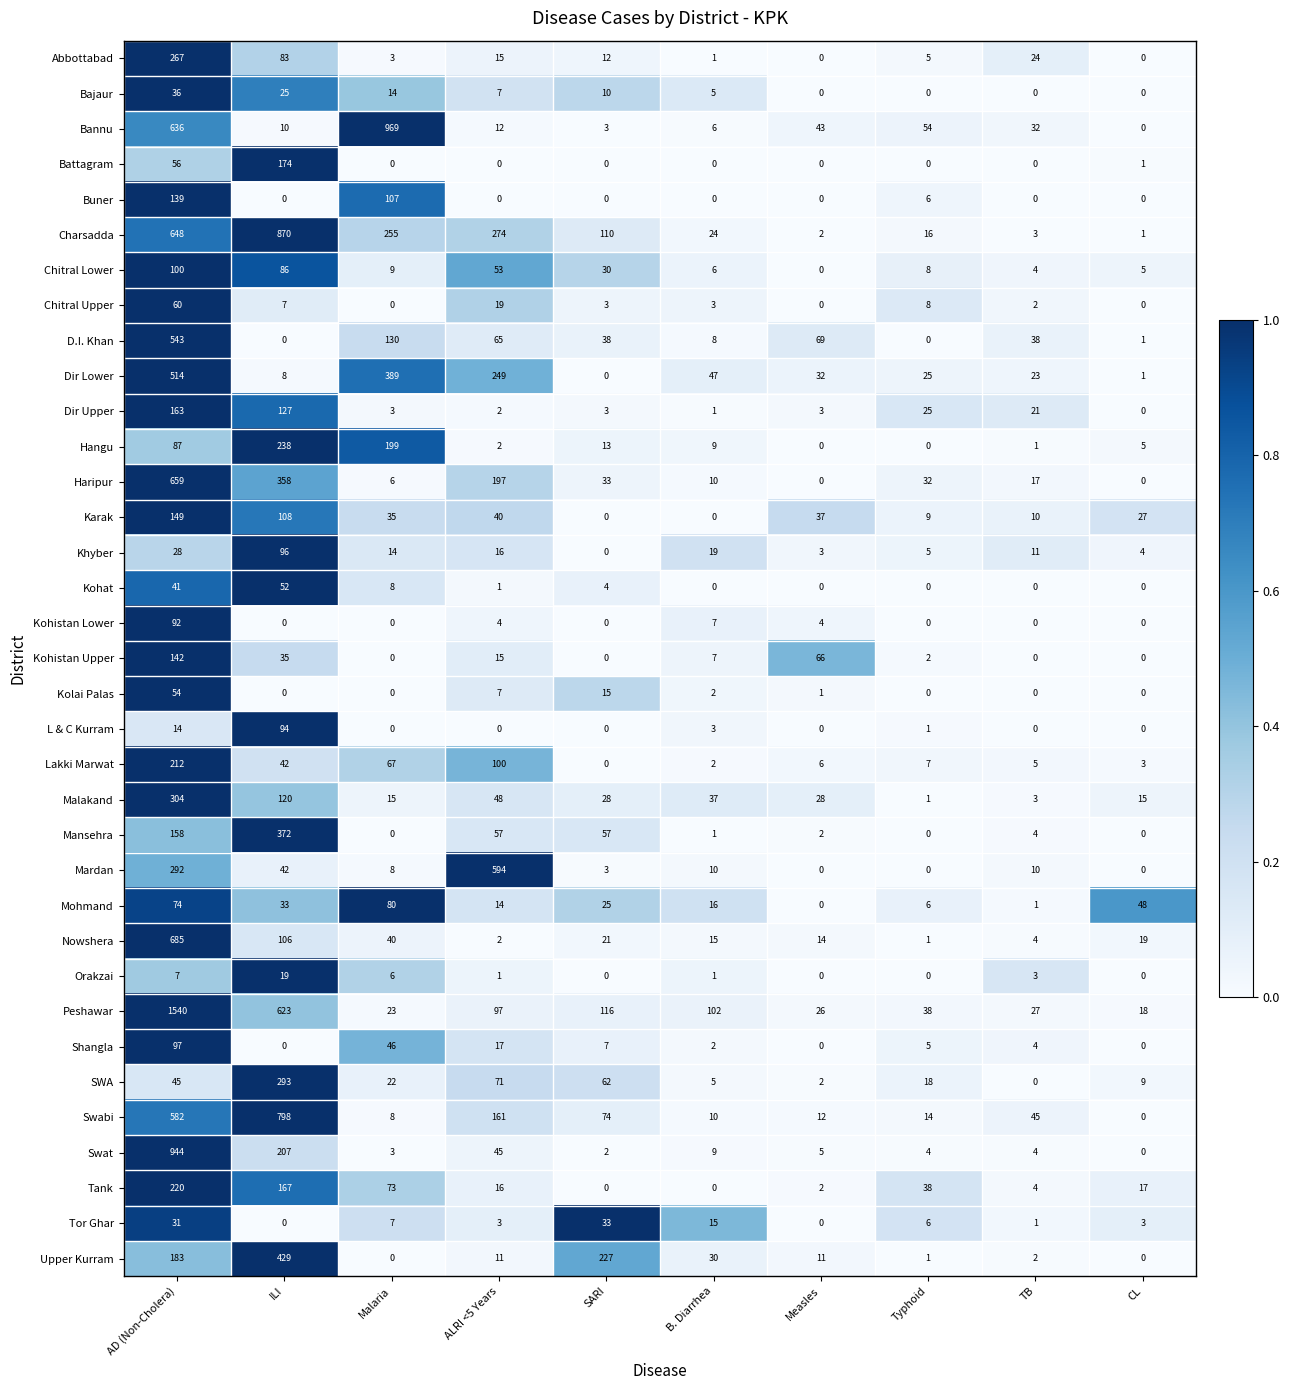

True or false: Lakki Marwat has a value of 42 at ILI.

True